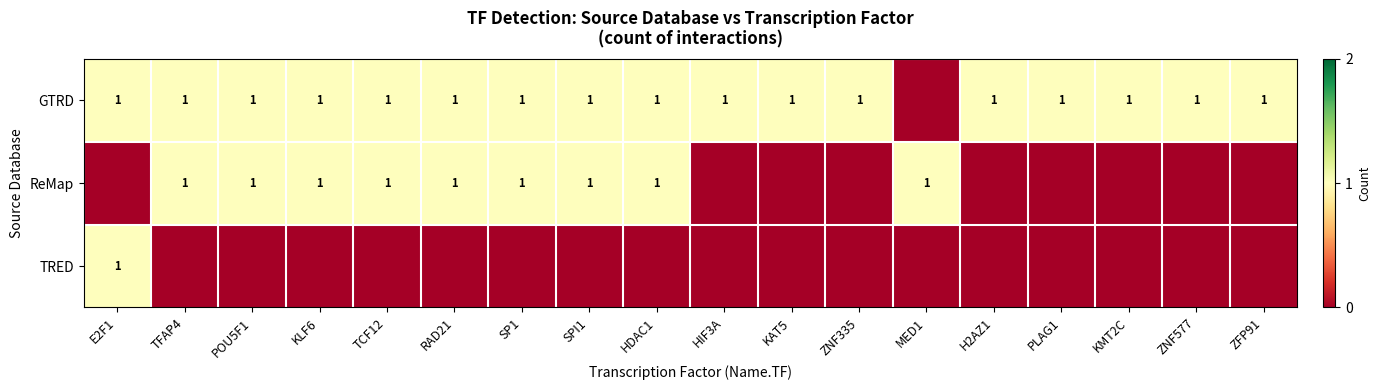

True or false: GTRD has a value of 1 at E2F1.

True